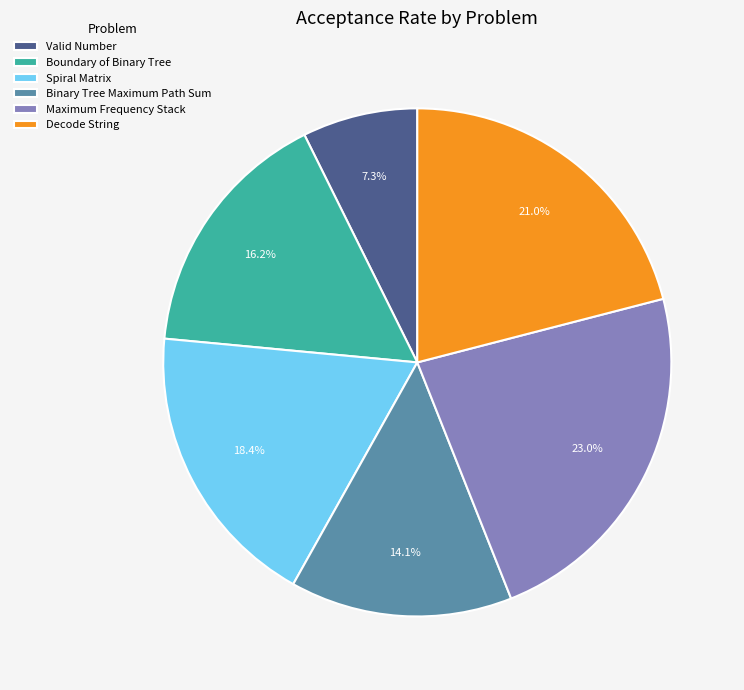

What percentage is NOT represented by Valid Number?

92.7%